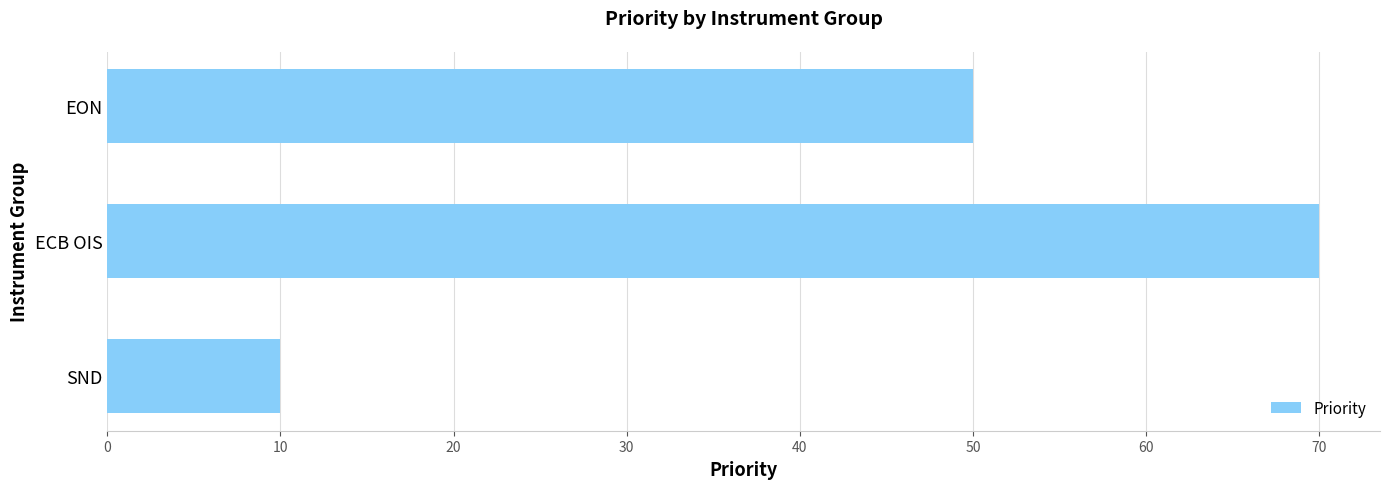

What is the ratio of the value at ECB OIS to the value at SND?

7.0